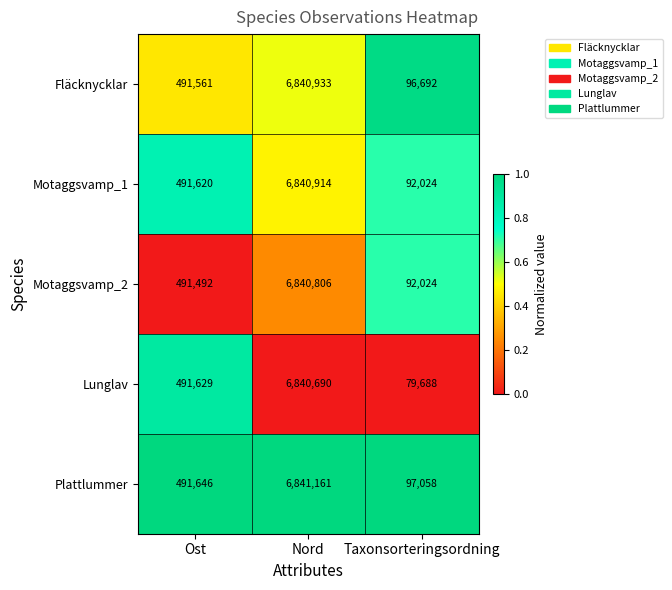

Which series has the widest spread of values?

Lunglav